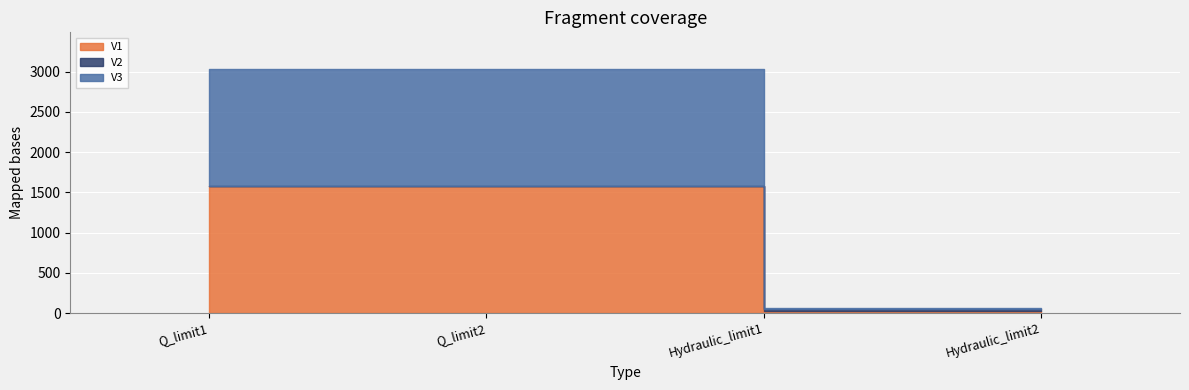

True or false: V3 and V1 intersect in this chart.

False